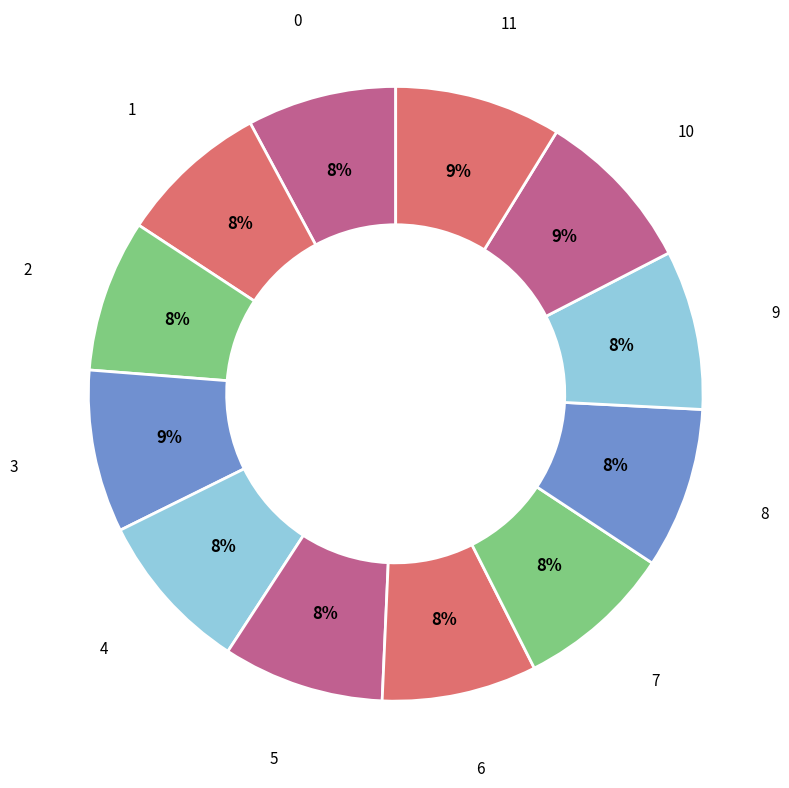

To the nearest percent, what is the average slice percentage?

8%